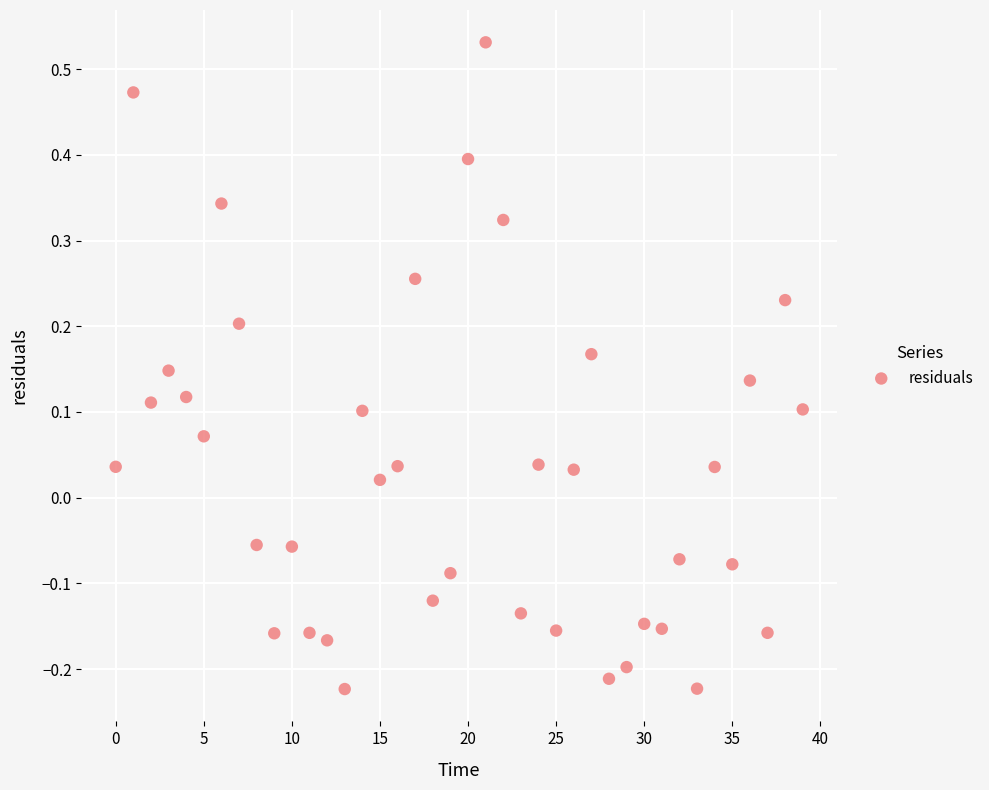

What is the range of Y values (max minus min)?

0.8